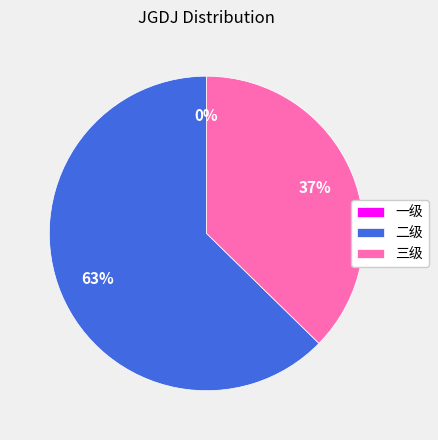

What percentage is NOT represented by 二级?

37.3%